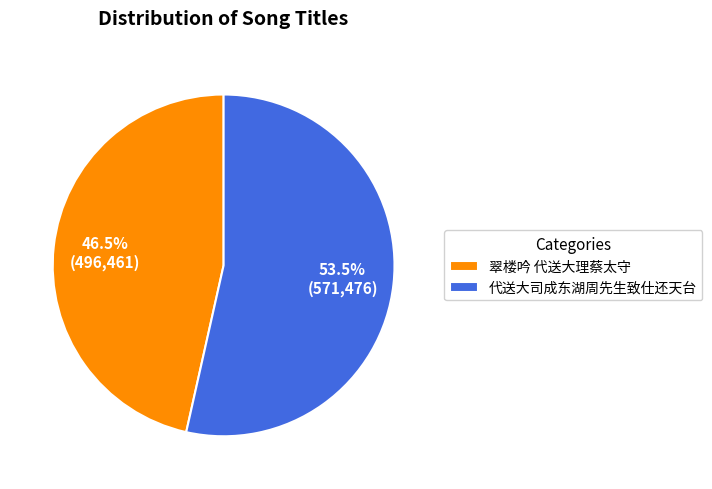

Rank the categories by value from lowest to highest.

翠楼吟 代送大理蔡太守, 代送大司成东湖周先生致仕还天台